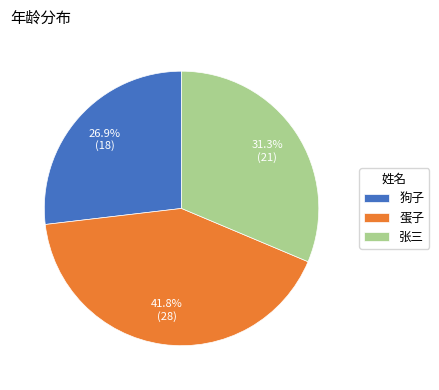

To the nearest percent, what is the combined percentage of 蛋子 and 狗子?

69%